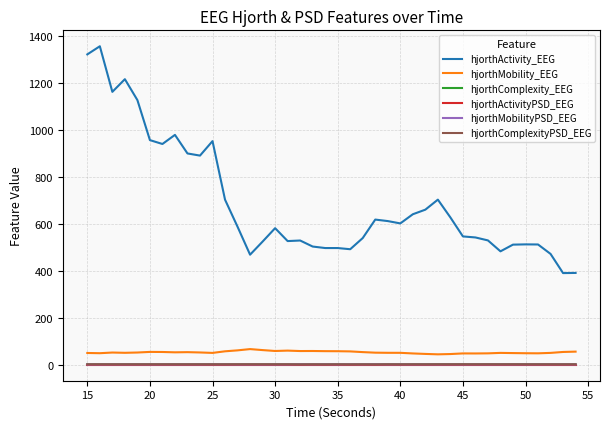

True or false: hjorthActivityPSD_EEG and hjorthActivity_EEG intersect in this chart.

False